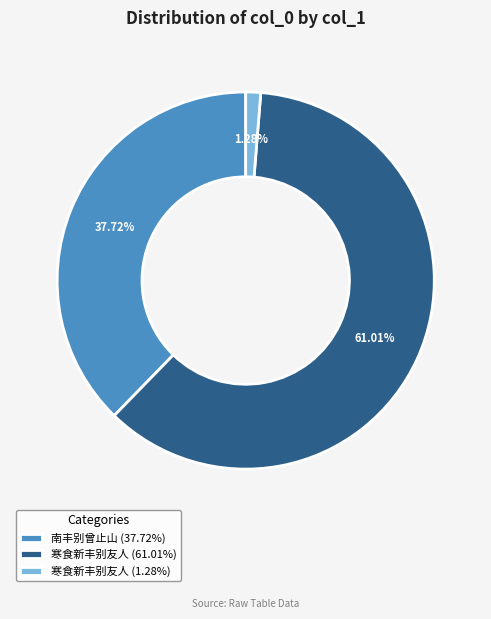

Do 寒食新丰别友人 (61.01%) and 寒食新丰别友人 (1.28%) together represent more than half of the pie?

Yes